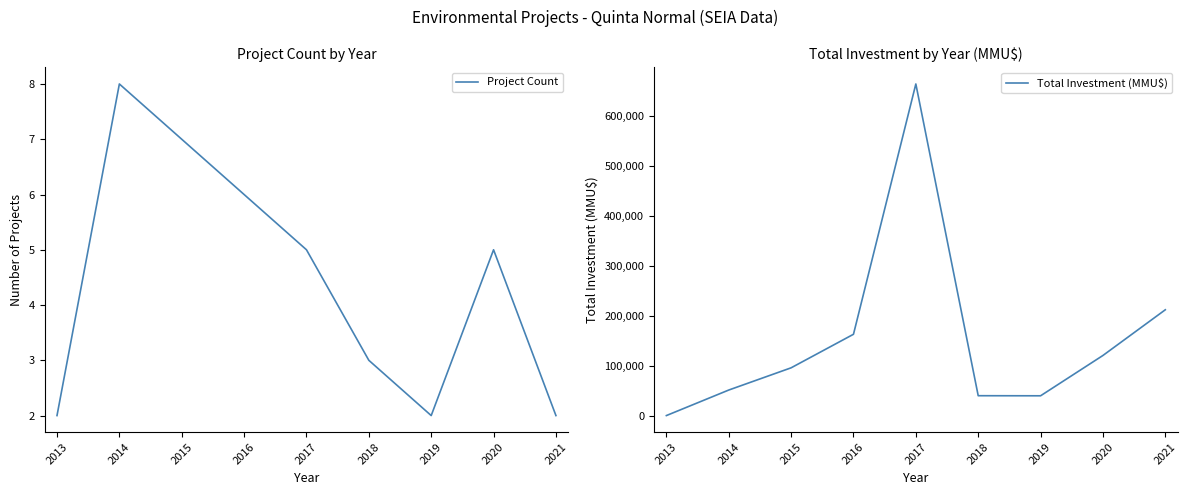

Where is Total Investment (MMU$) nearest to the value 332539?

2021